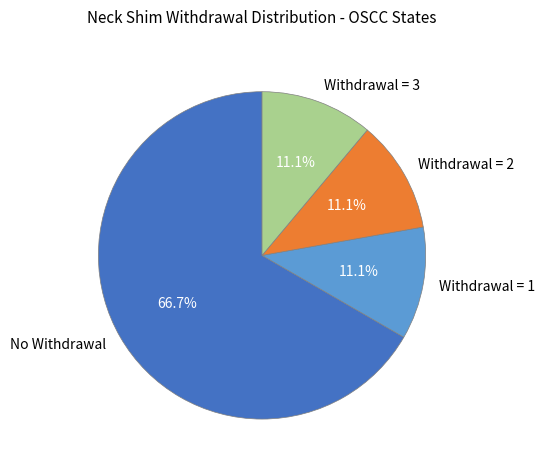

Is the sum of Withdrawal = 2 and No Withdrawal greater than half?

Yes